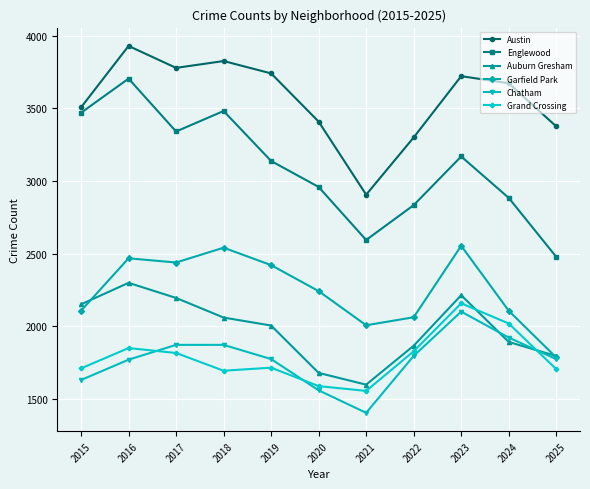

What is the difference between the highest and lowest values at 2023?

1621